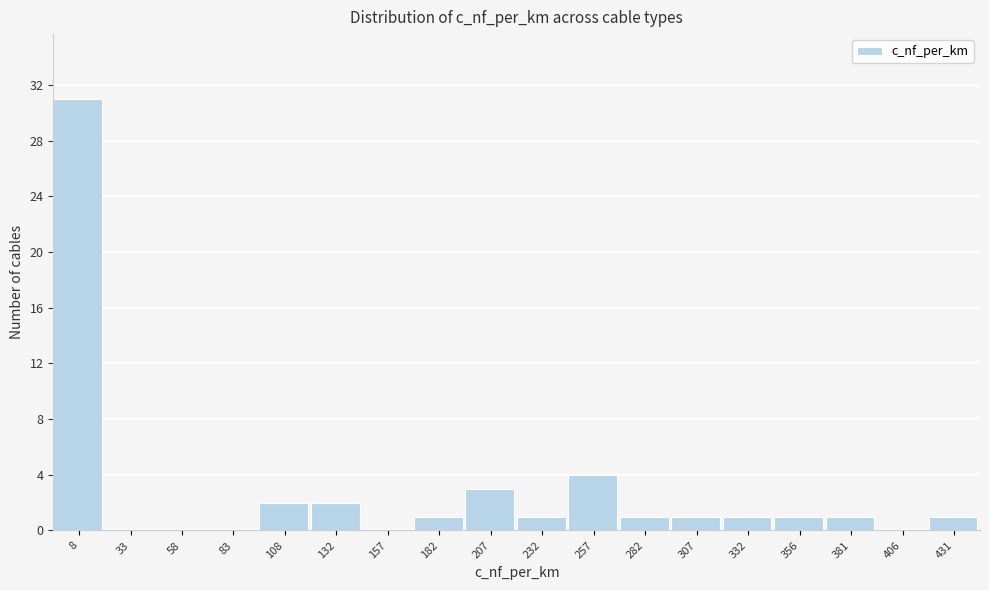

Reading right to left, what are all the values shown in this chart?

431=1	406=0	381=1	356=1	332=1	307=1	282=1	257=4	232=1	207=3	182=1	157=0	132=2	108=2	83=0	58=0	33=0	8=31